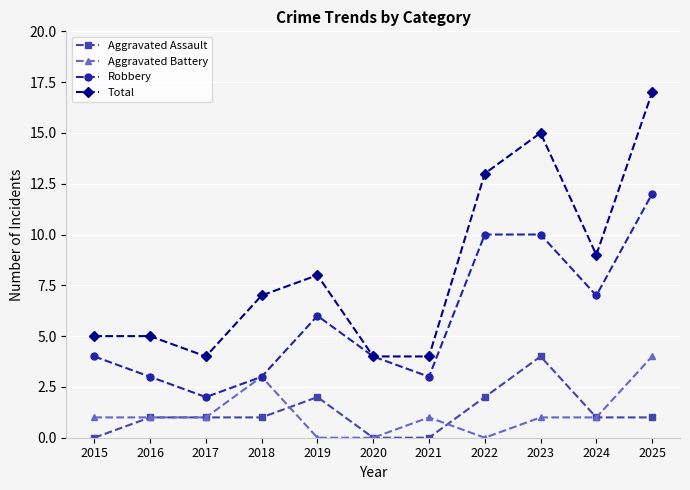

The Aggravated Battery series shows 7 at 2025. True or false?

False